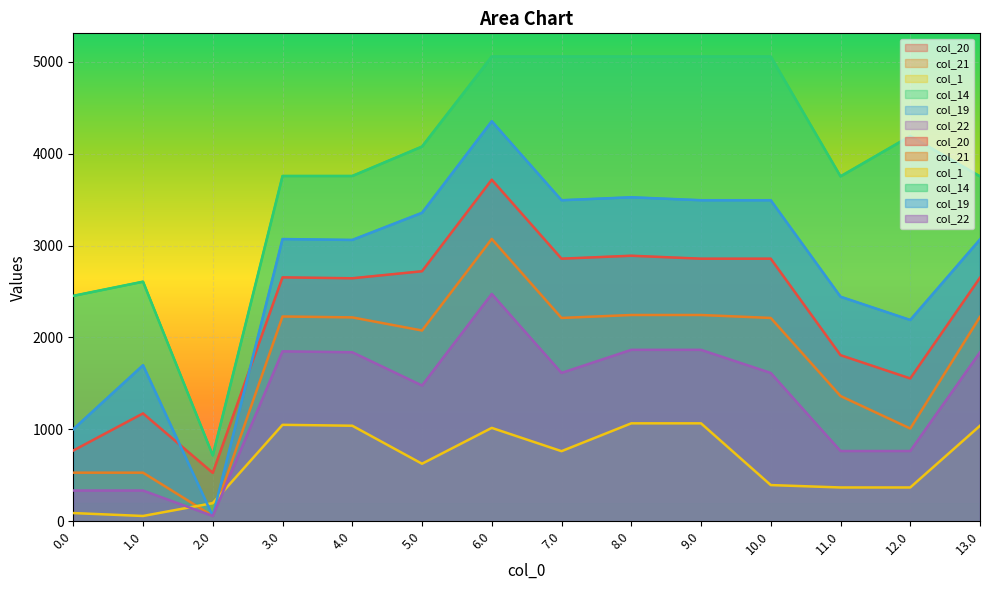

What is the sum of the col_1 values at 6.0 and 12.0?

1384.5